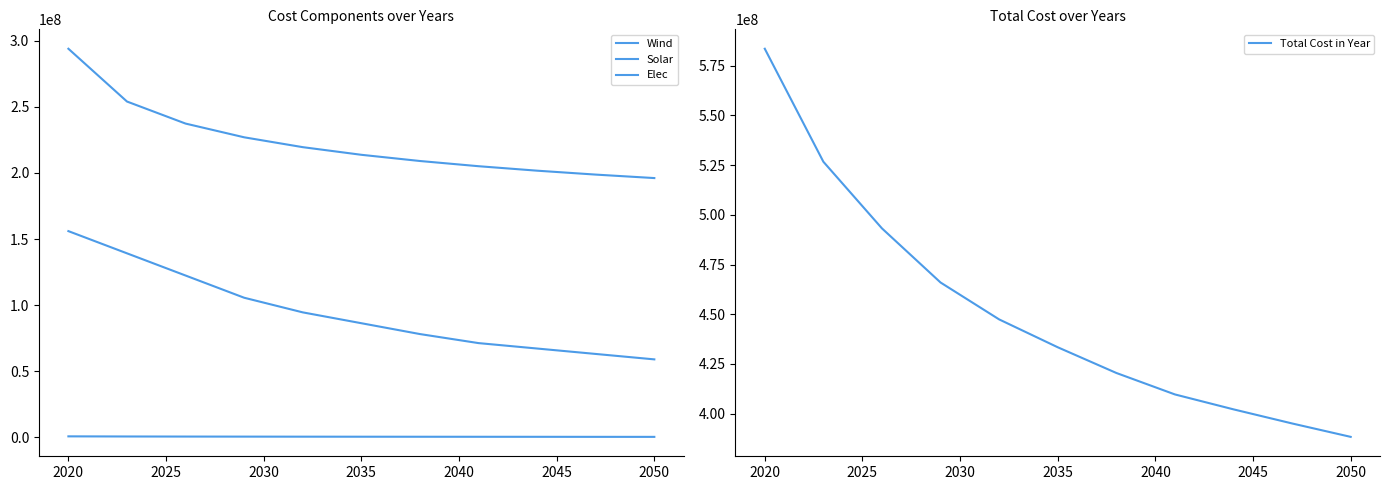

What is the sum of all Total Cost in Year values?

4966036641.4